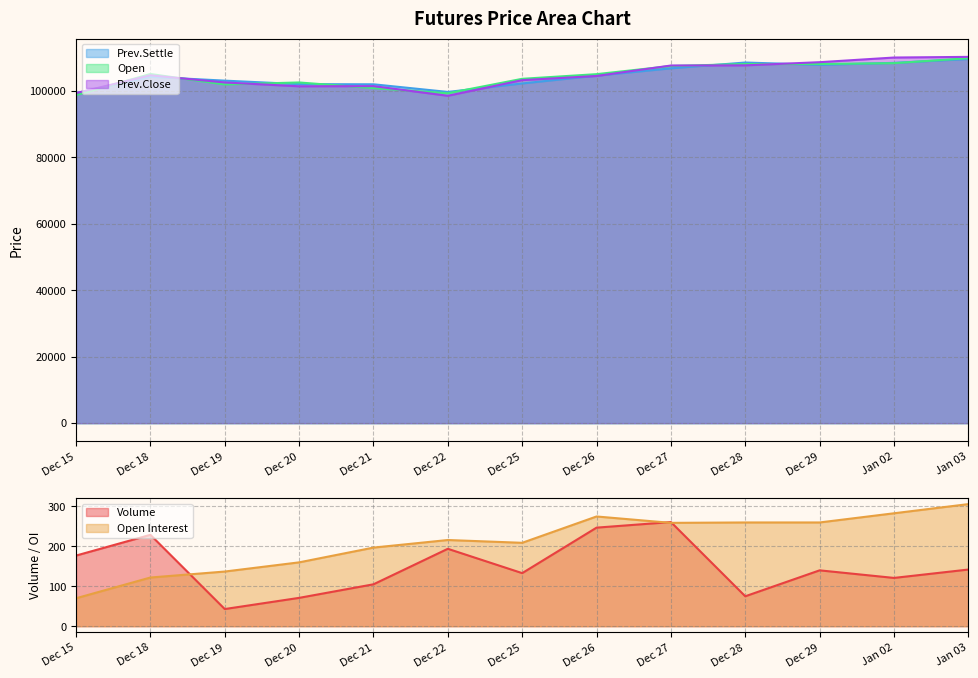

Which label corresponds to the smallest value in the chart?

Dec 19